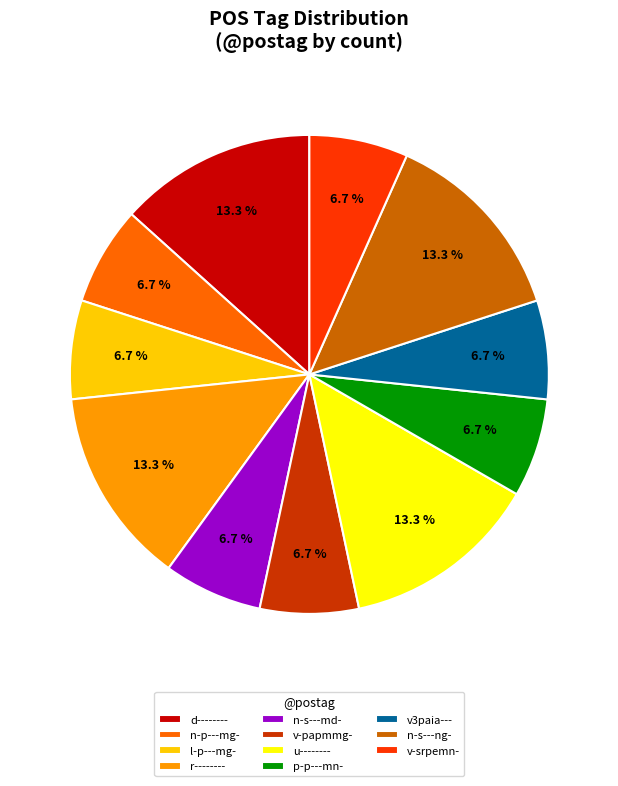

How much of the chart is everything except l-p---mg-?

93.3%